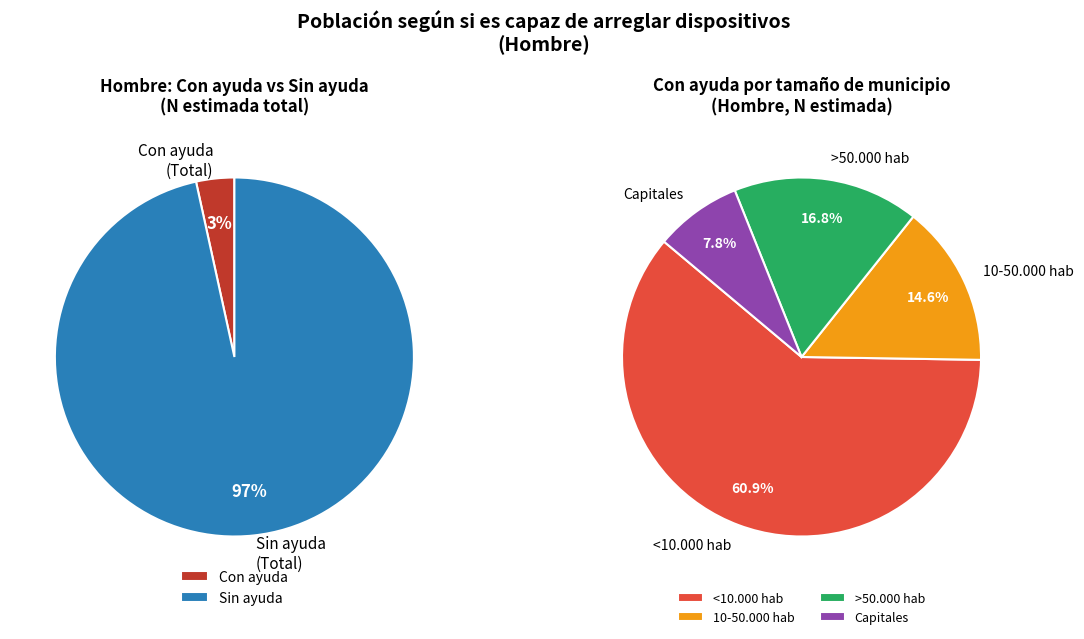

Which category has the smallest portion of the pie?

Capitales